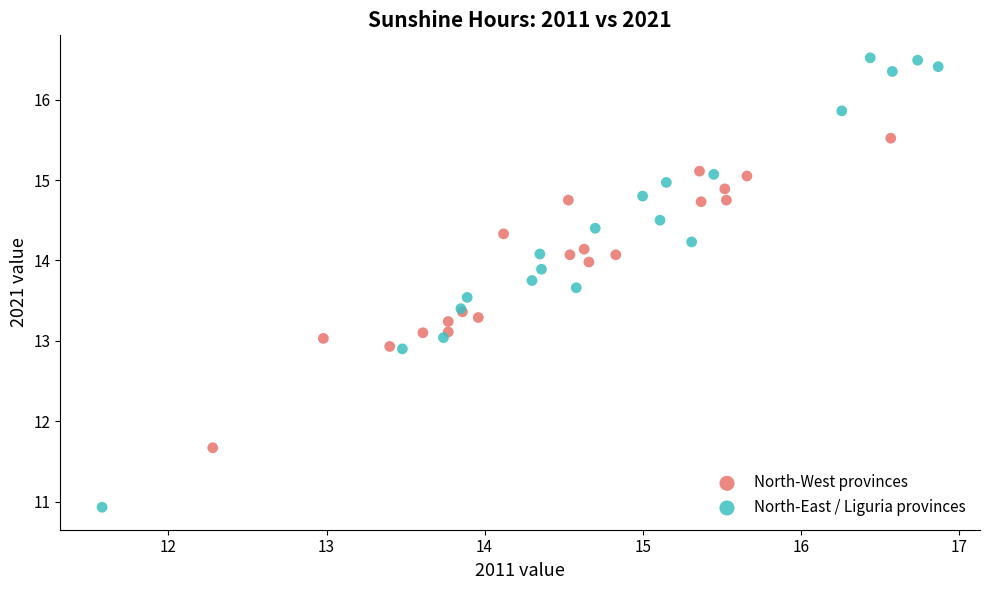

Which series has the largest Y range (max minus min)?

North-East / Liguria provinces